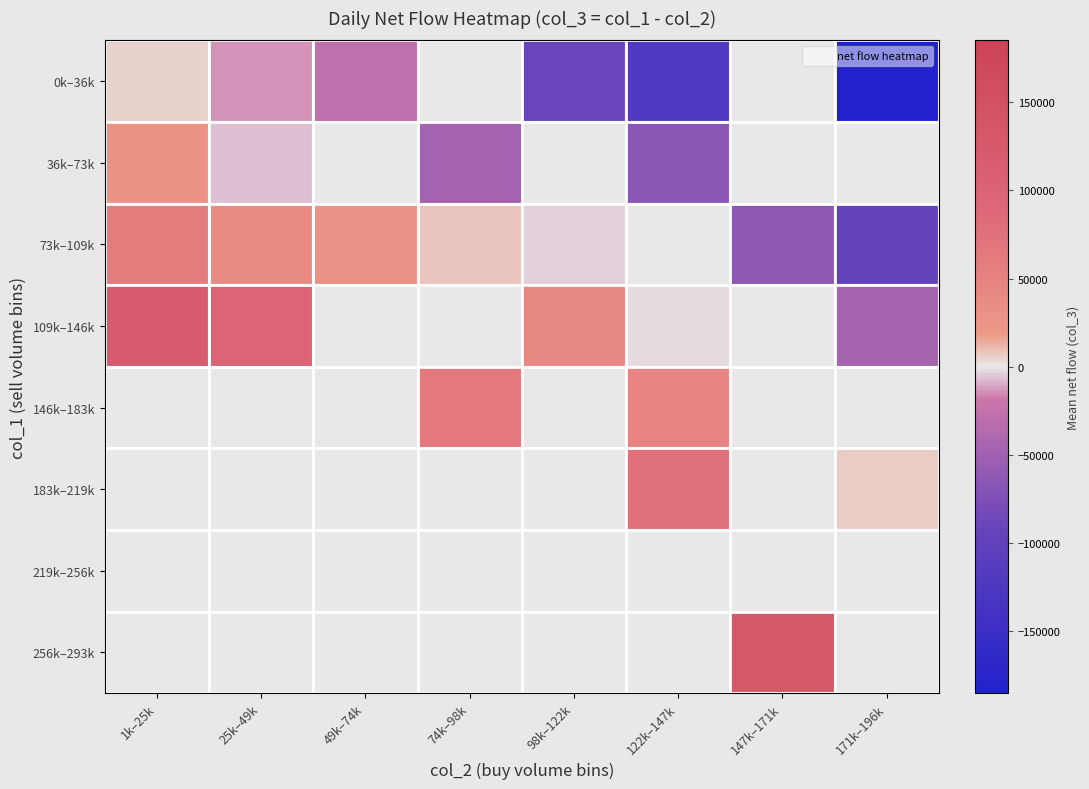

What value does the 73k–109k series have at 74k–98k?

8000.0